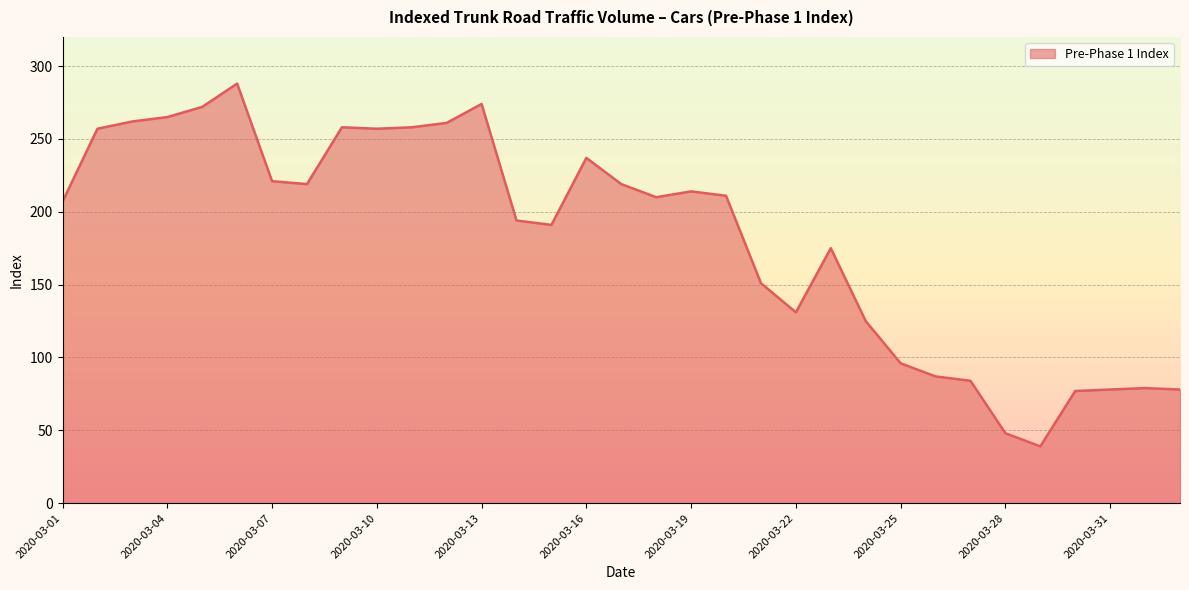

True or false: there are more than 0 points higher than both neighbors.

True